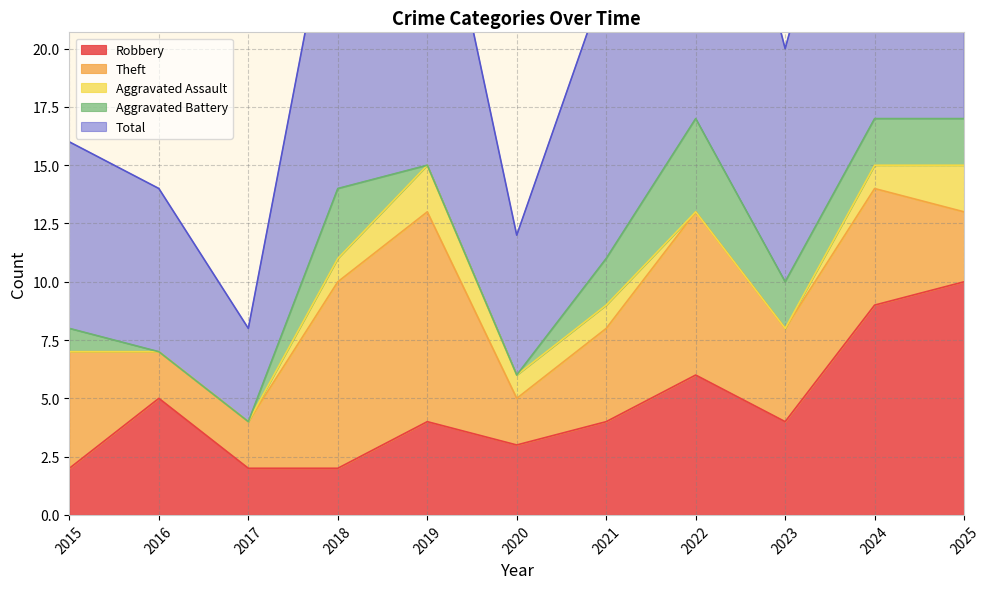

How many interior local peaks does the Aggravated Battery series have?

2